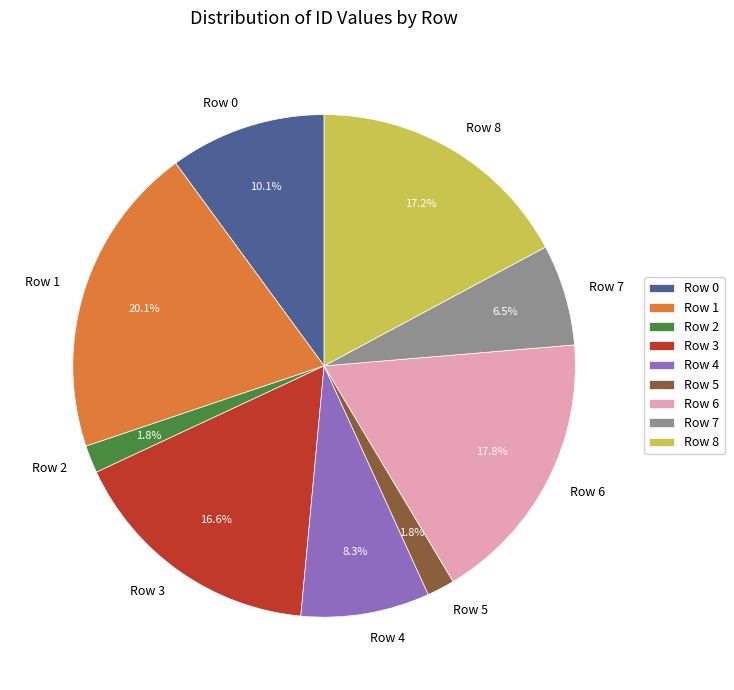

Count the number of slices in the pie.

9